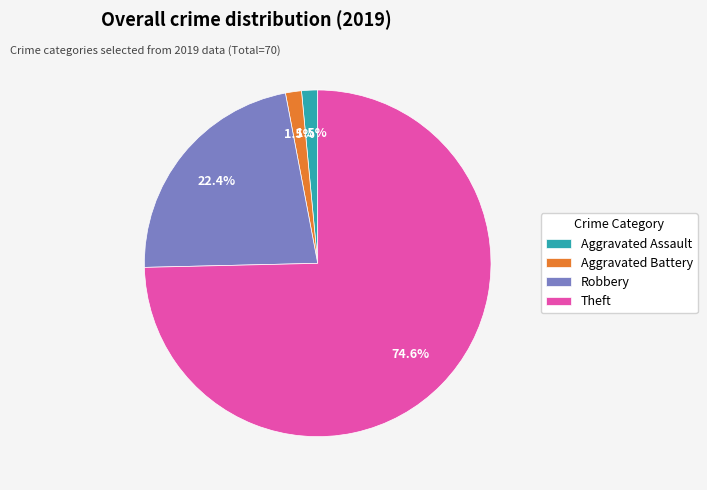

The Aggravated Battery slice represents 11% of the pie. True or false?

False